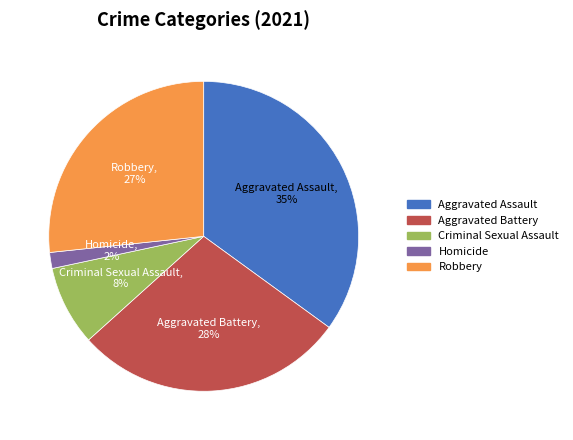

Count the number of slices in the pie.

5